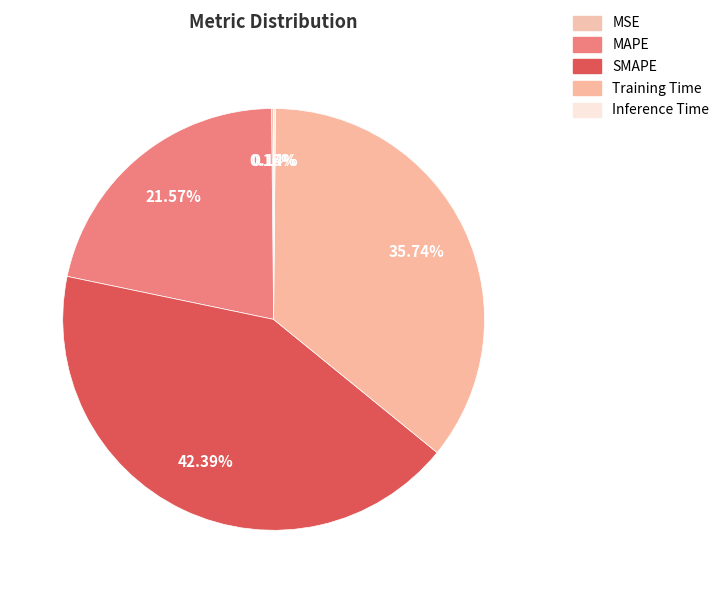

Count the number of slices in the pie.

5